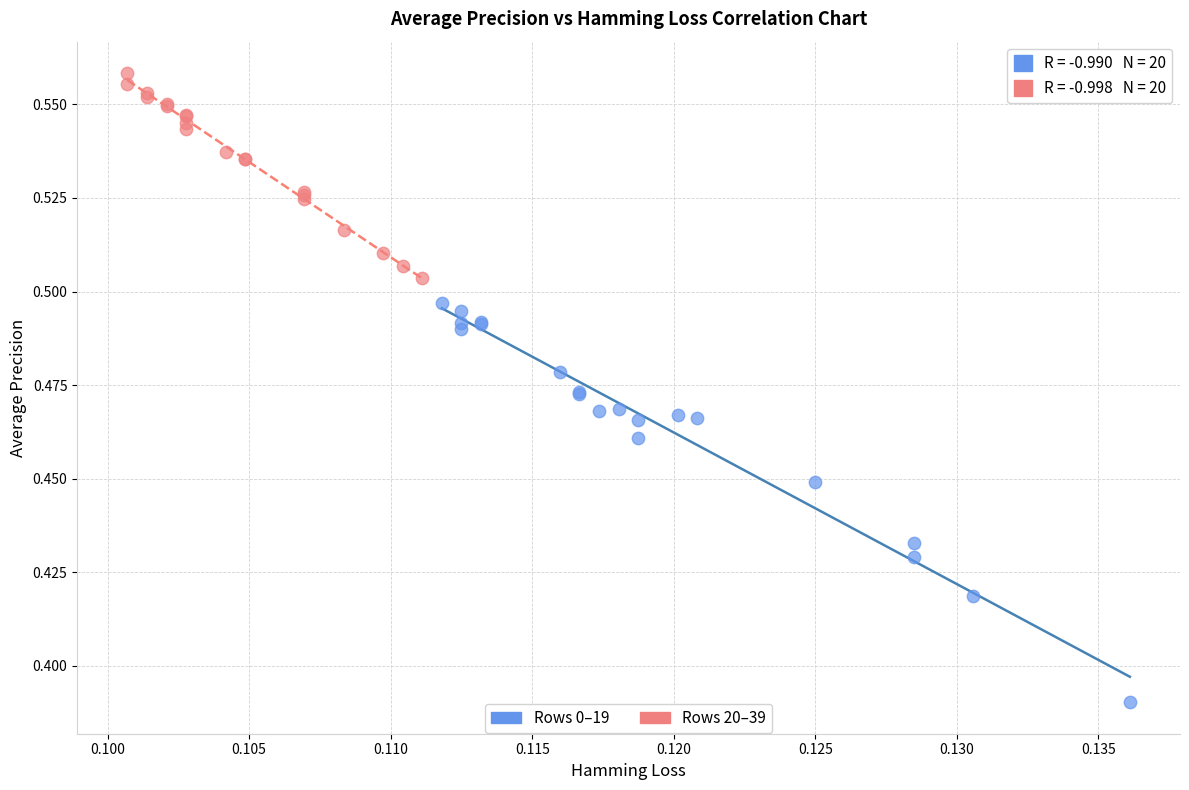

Which series contains the highest Y value?

Rows 20–39